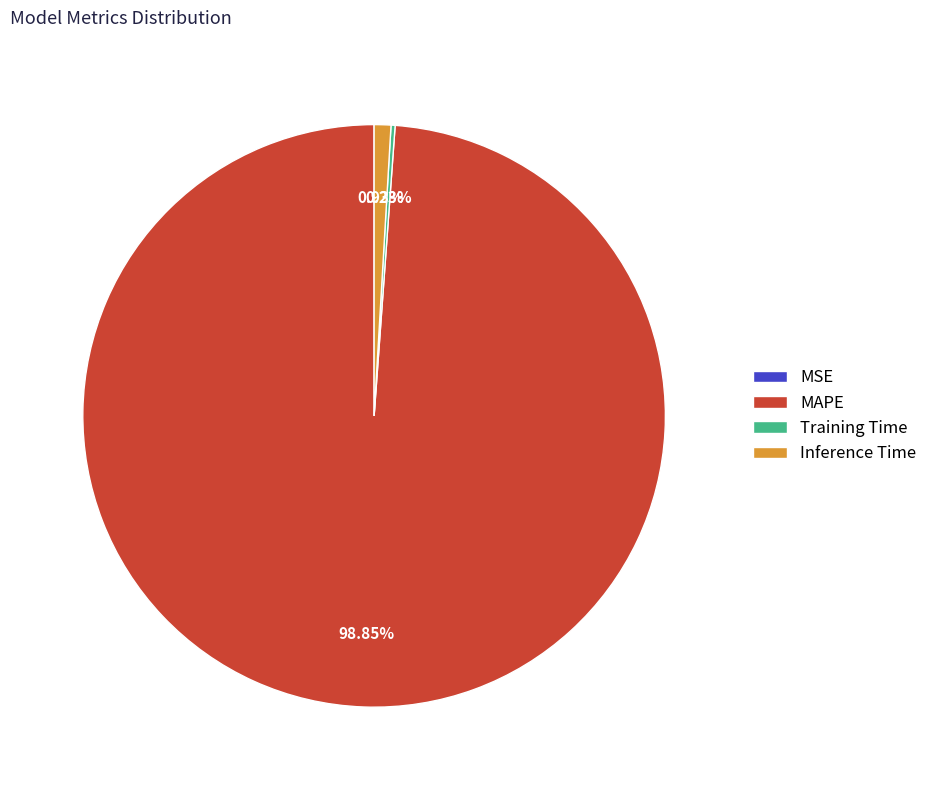

What is the largest slice in the pie chart?

MAPE